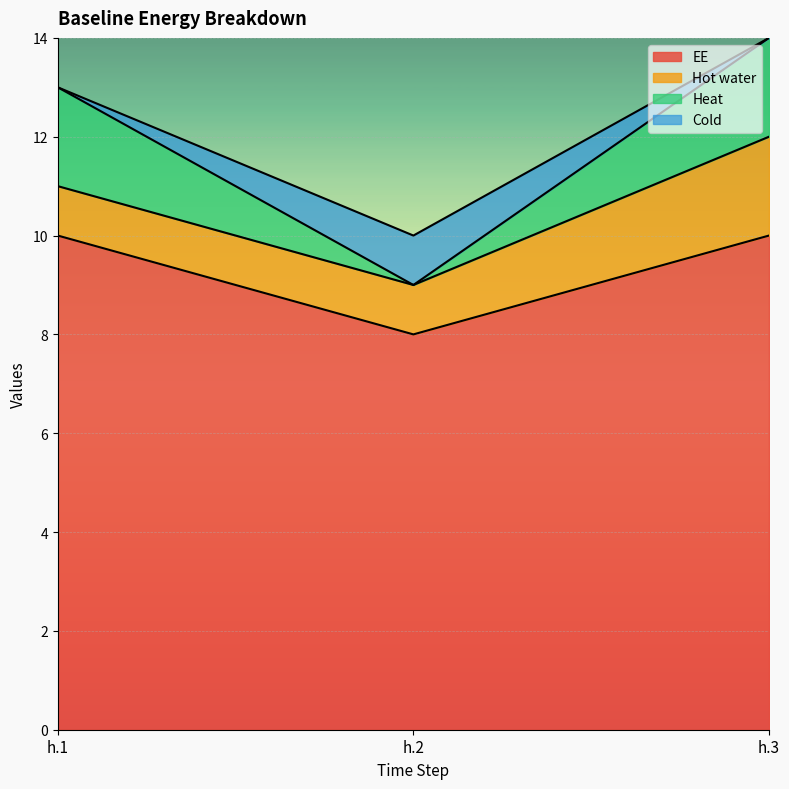

What is the minimum value shown in the chart?

8